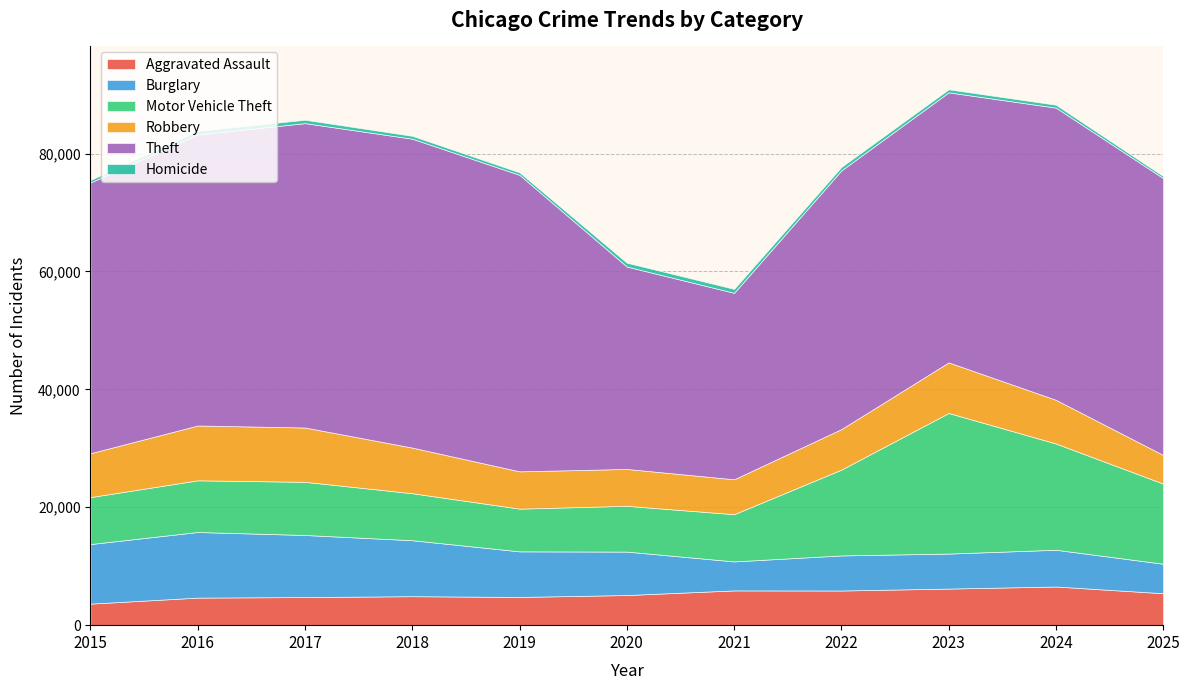

What is the value of the Robbery point at the 5th from the left?

6322